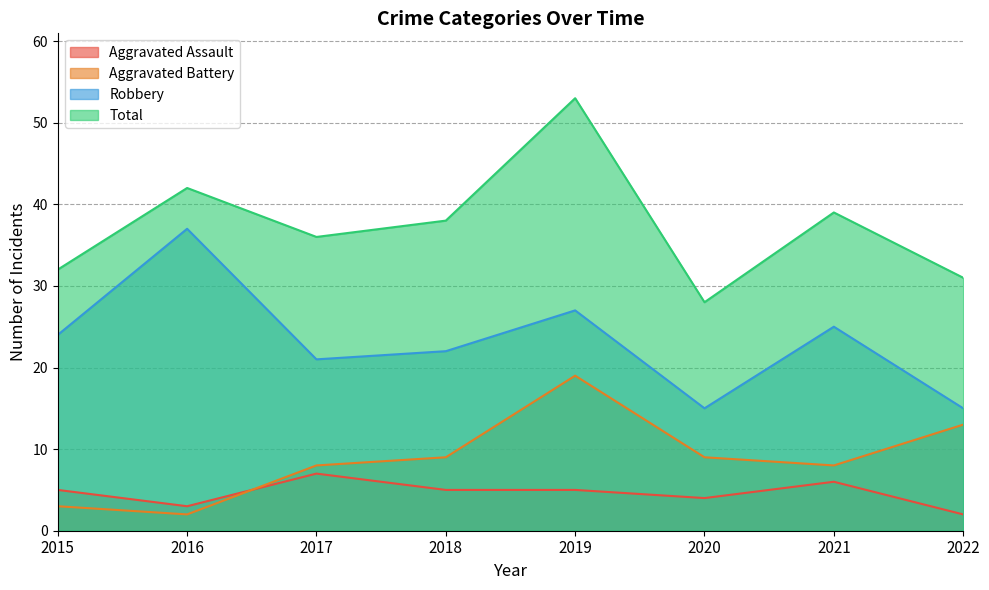

True or false: Aggravated Battery and Robbery intersect in this chart.

False